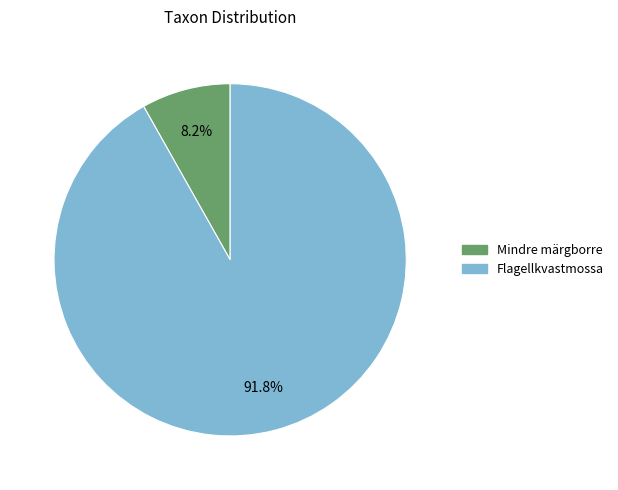

Is there any slice that represents more than half of the pie?

Yes